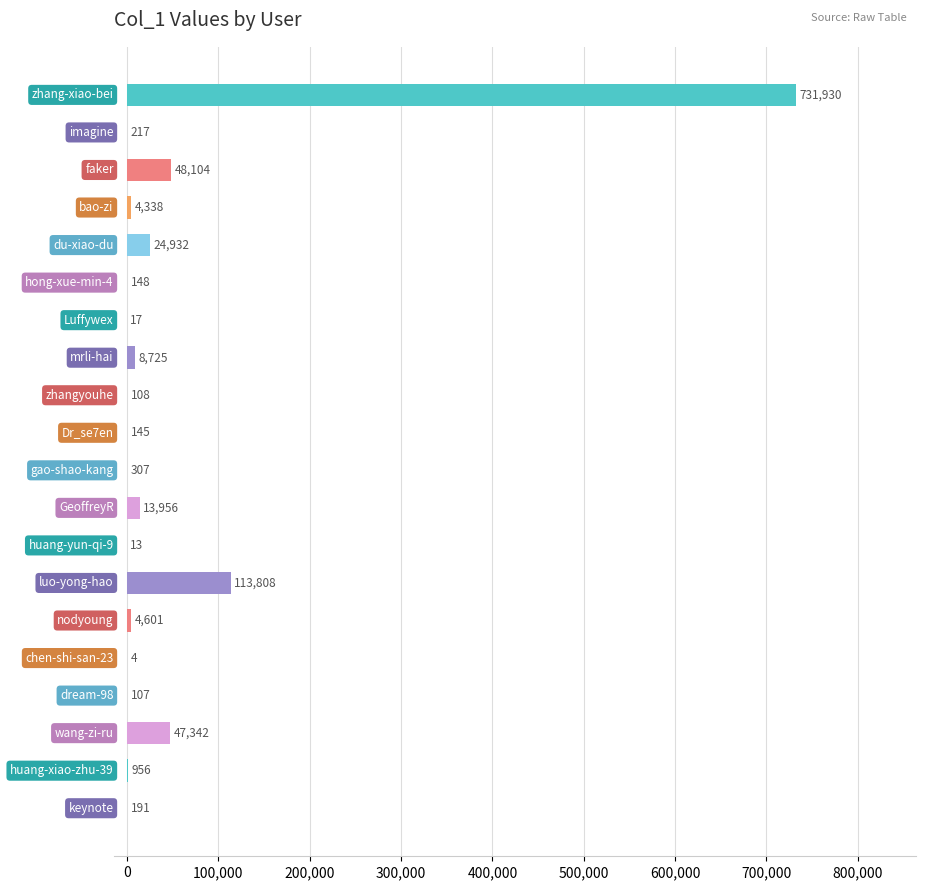

What is the maximum value shown in the chart?

731930